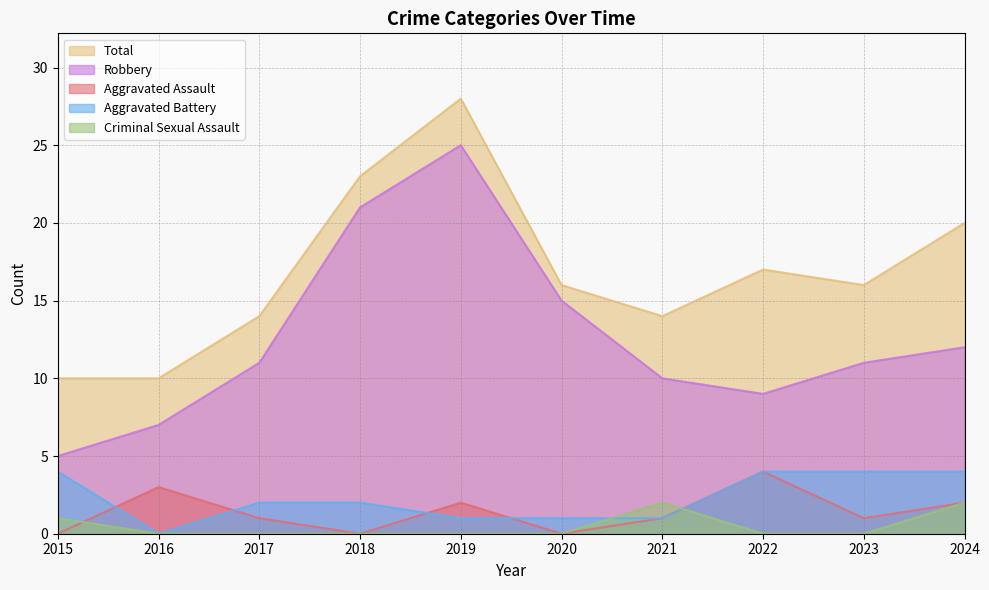

What is the average value of the Robbery series?

13